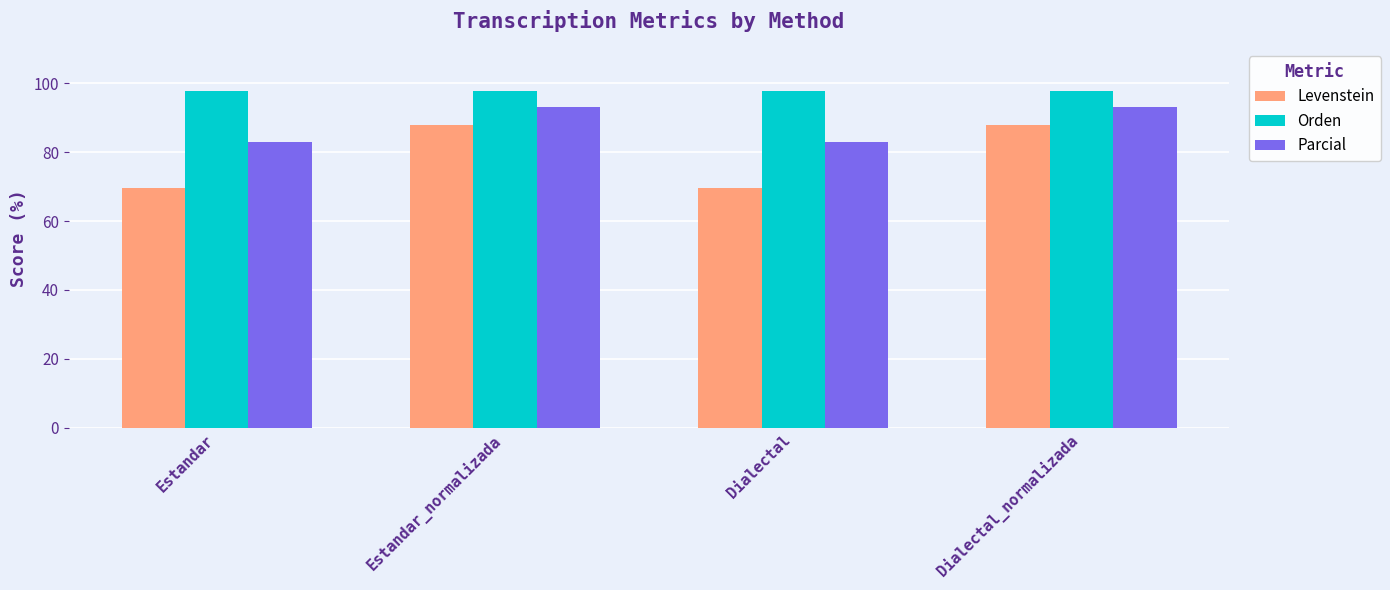

Reading left to right, transcribe all the data shown in this chart.

Levenstein: 69.5	87.8	69.5	87.8
Orden: 97.7	97.7	97.7	97.7
Parcial: 83.0	93.2	83.0	93.2